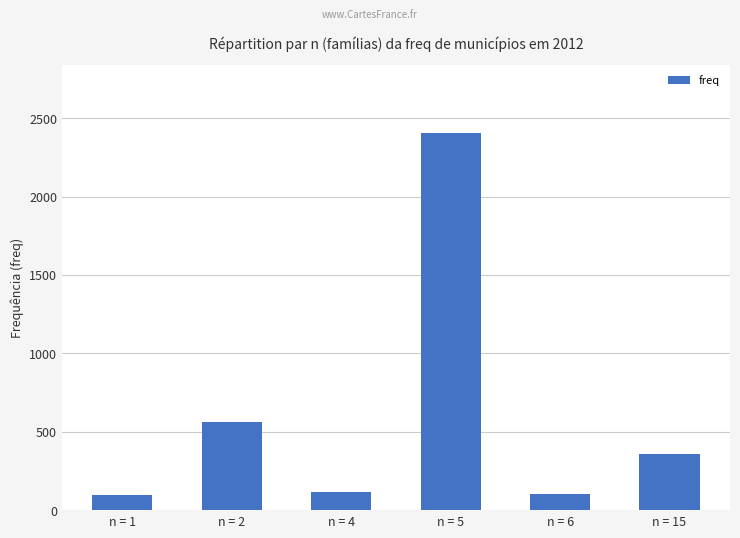

What is the value of the 4th bar from the left?

2407